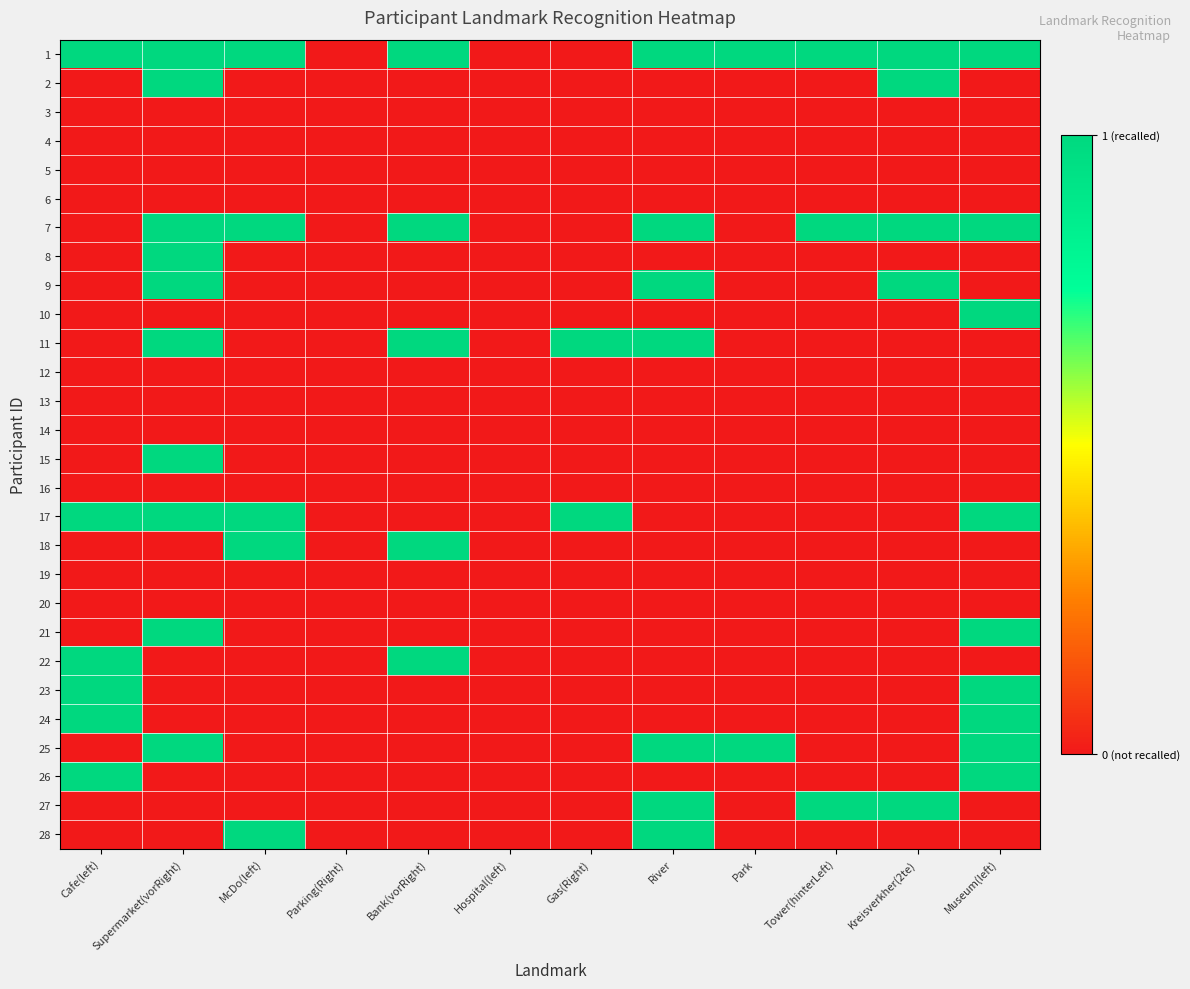

List the series in order of their peak value, lowest first.

3, 4, 5, 6, 12, 13, 14, 16, 19, 20, 1, 2, 7, 8, 9, 10, 11, 15, 17, 18, 21, 22, 23, 24, 25, 26, 27, 28